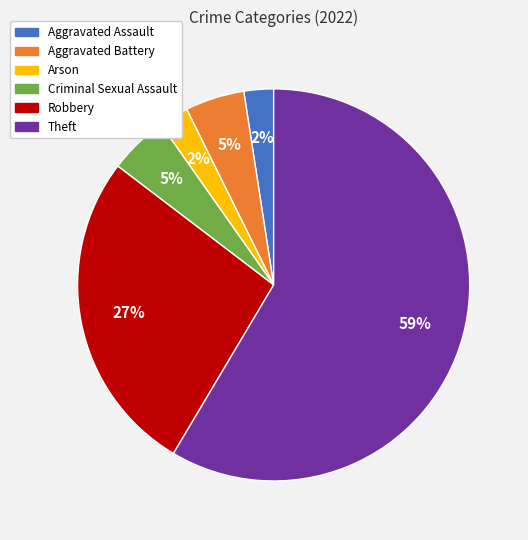

How many slices are in this pie chart?

6